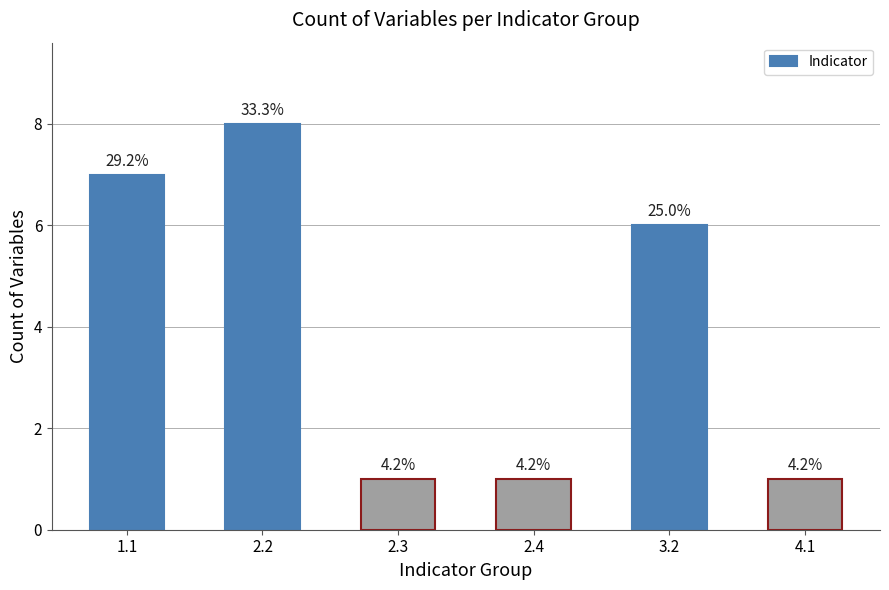

What is the label of the 2nd bar from the right?

3.2